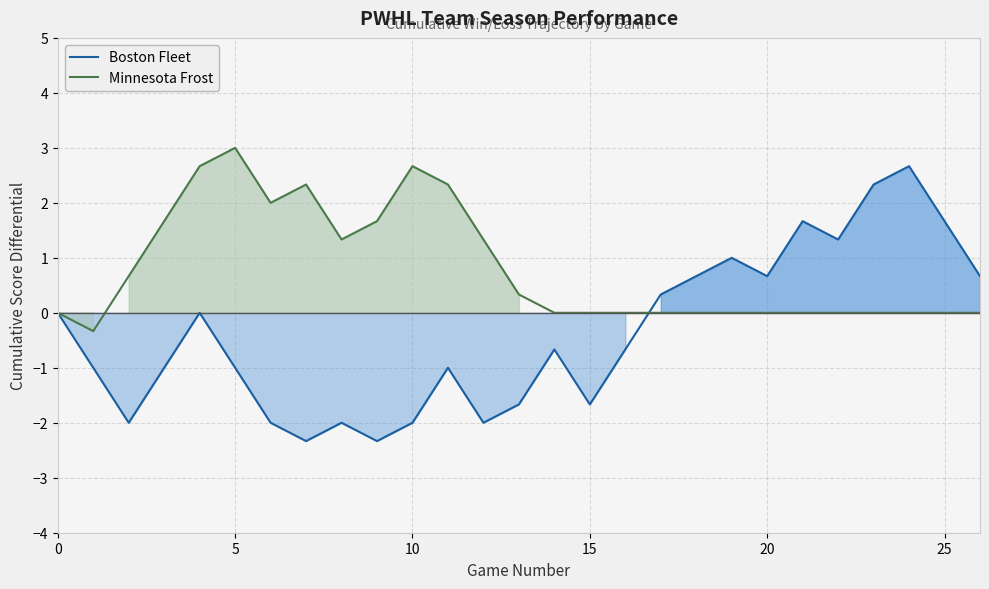

What is the maximum value shown in the chart?

3.0